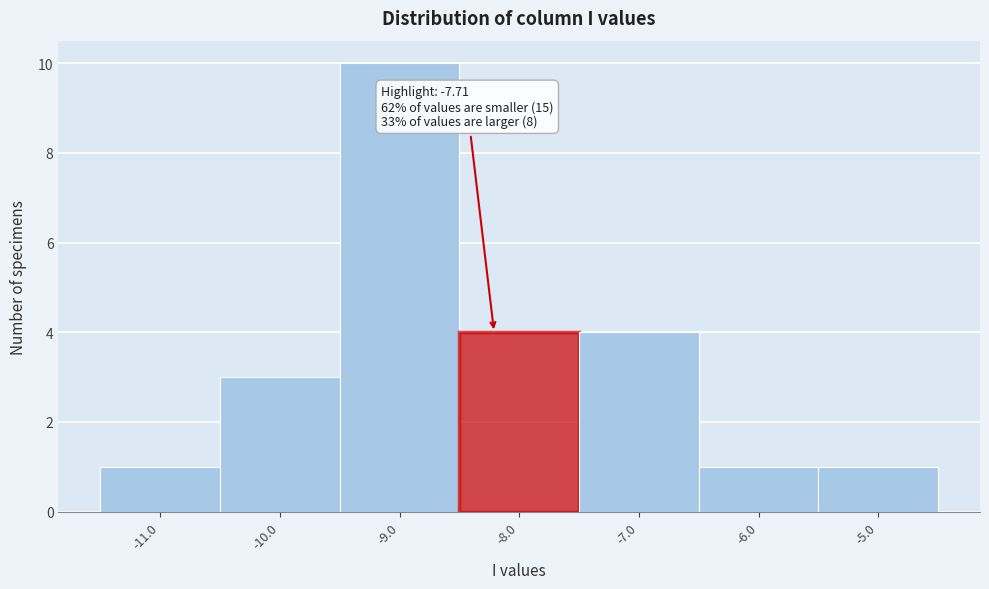

Reading left to right, transcribe all the data shown in this chart.

1	3	10	4	4	1	1